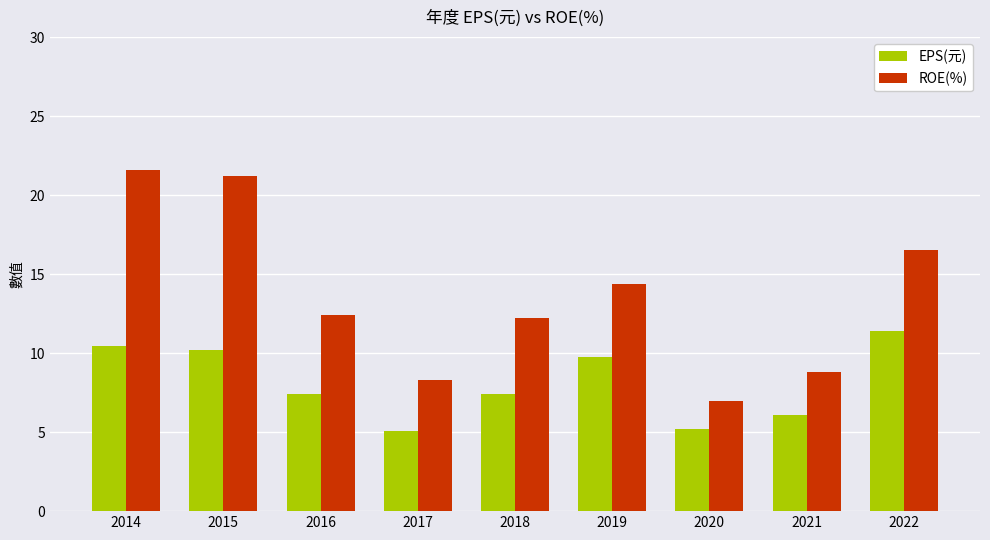

What is the sum of the ROE(%) values at 2016 and 2019?

26.8